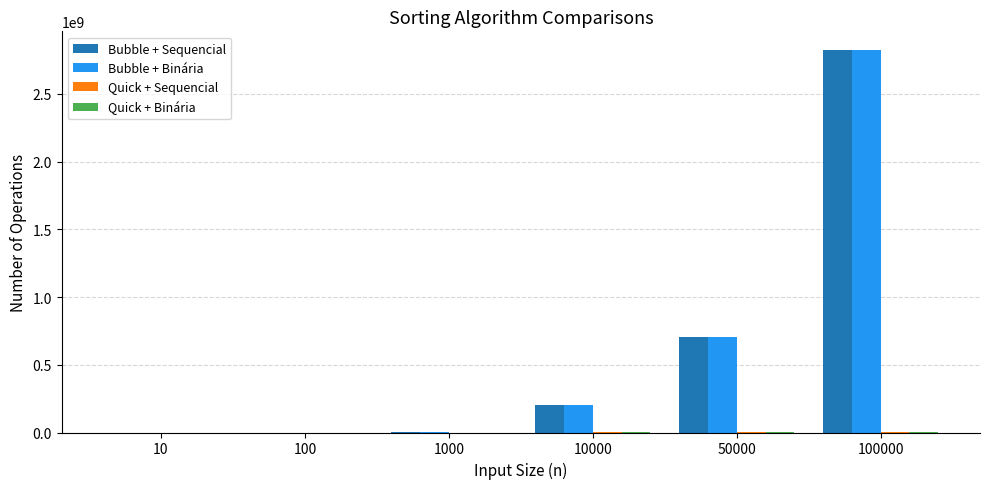

The value of Bubble + Binária at 100000 is 775958827. True or false?

False